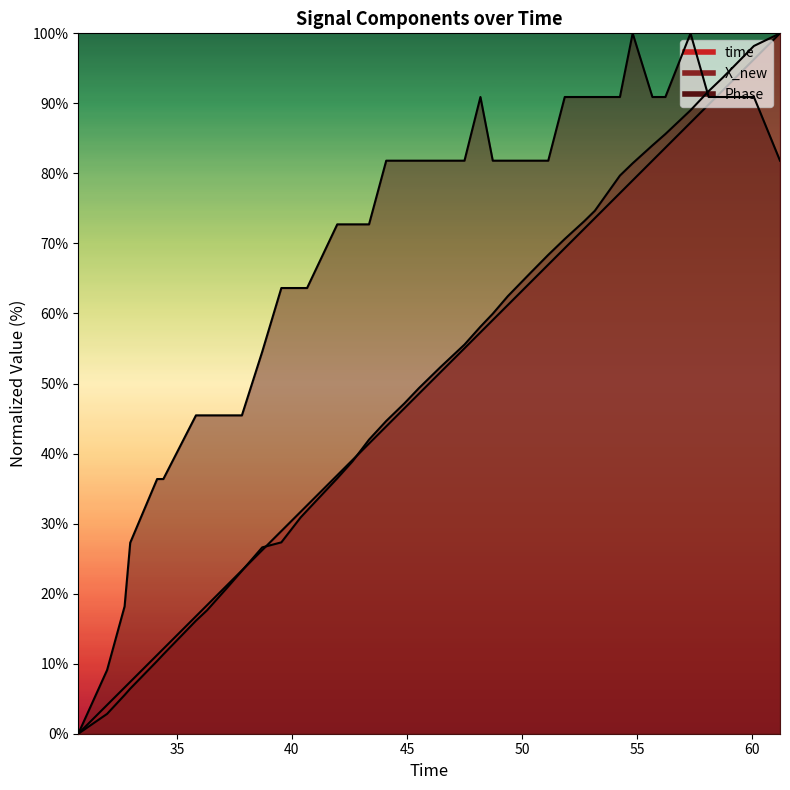

Count the number of categories in the chart.

40